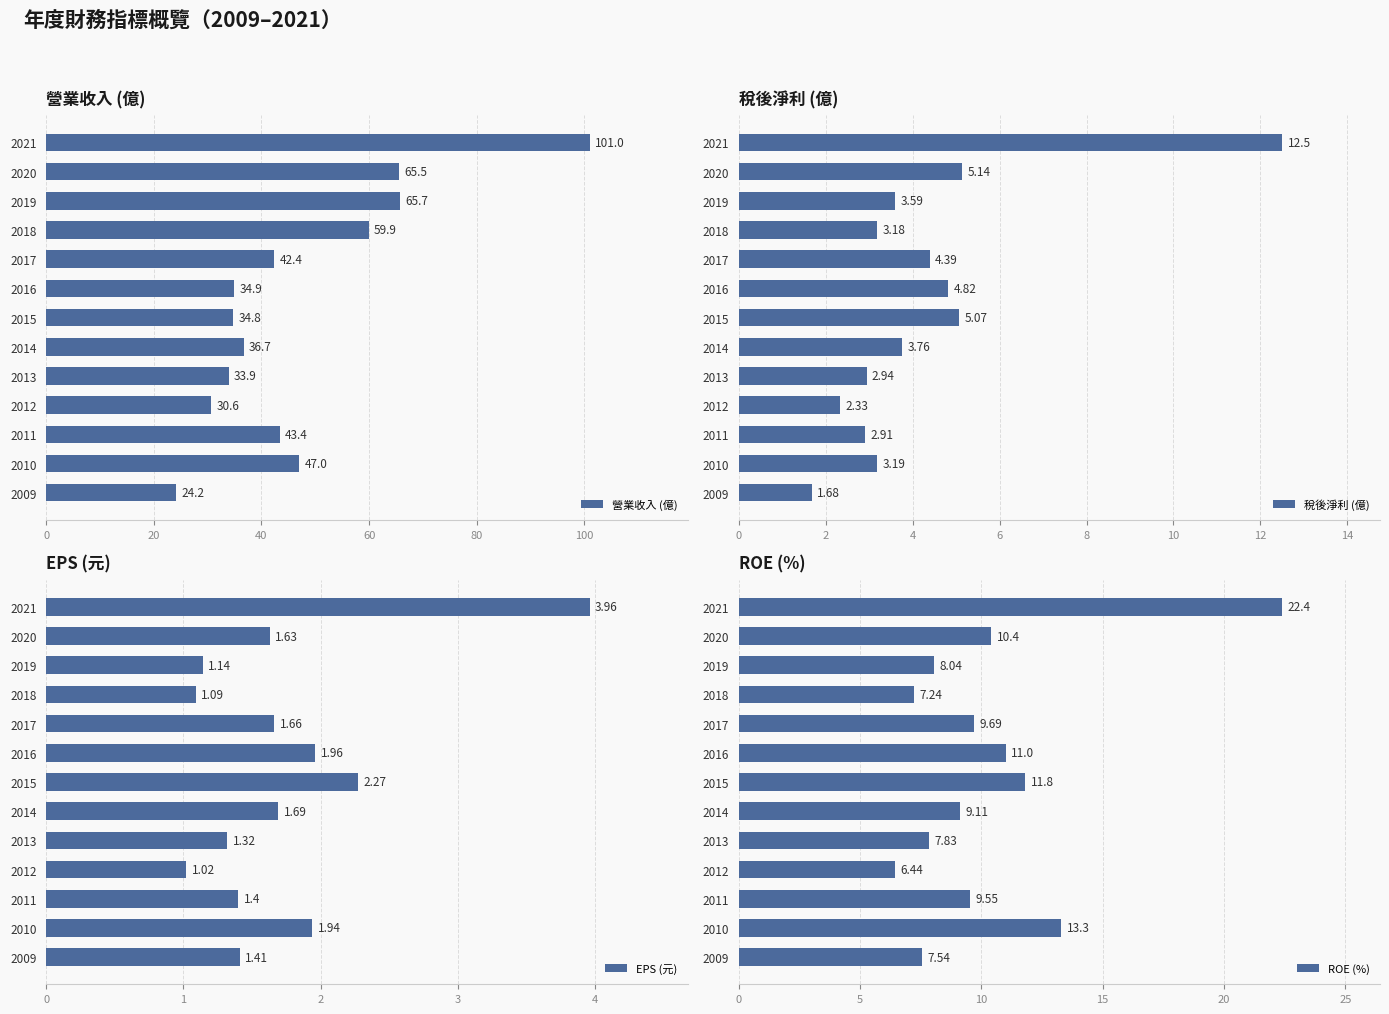

What is the maximum value for EPS (元)?

4.0